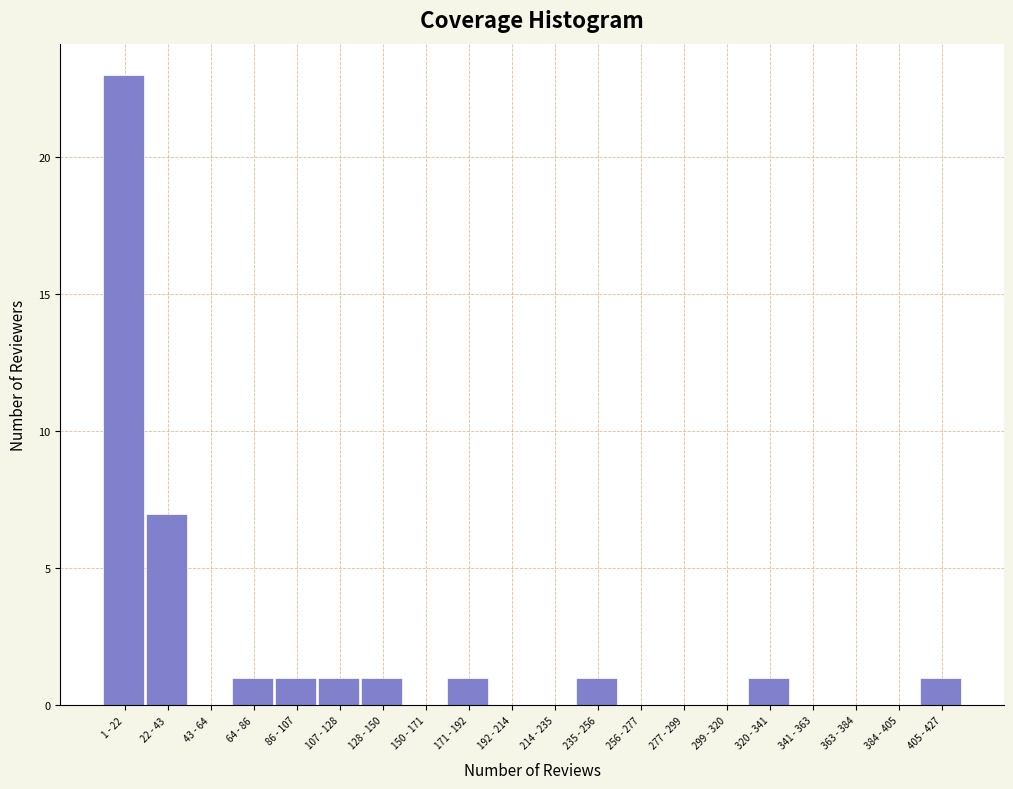

Reading left to right, transcribe all the data shown in this chart.

1 - 22=23	22 - 43=7	43 - 64=0	64 - 86=1	86 - 107=1	107 - 128=1	128 - 150=1	150 - 171=0	171 - 192=1	192 - 214=0	214 - 235=0	235 - 256=1	256 - 277=0	277 - 299=0	299 - 320=0	320 - 341=1	341 - 363=0	363 - 384=0	384 - 405=0	405 - 427=1